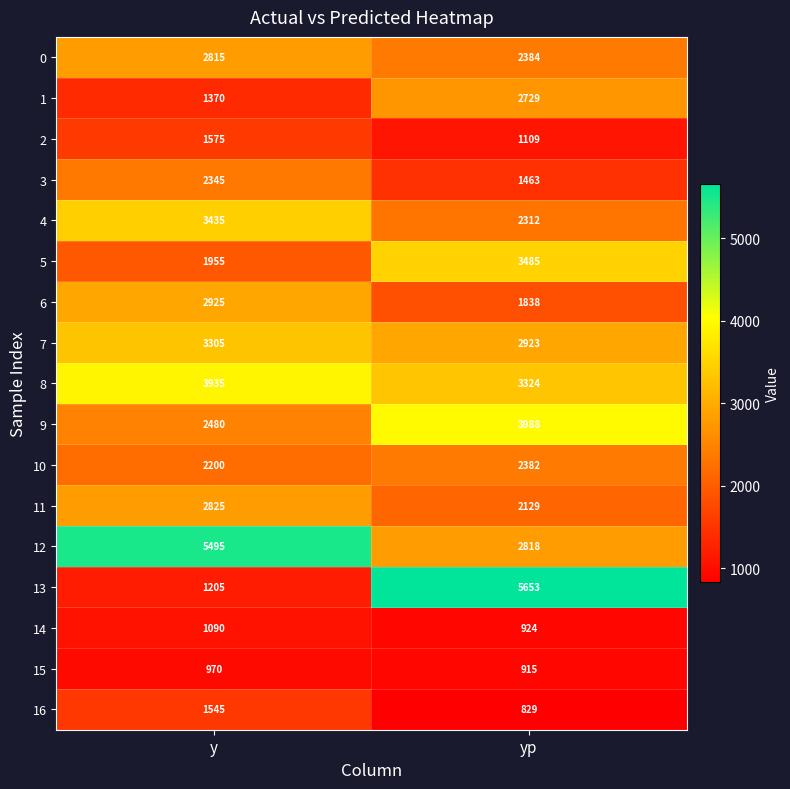

Is it true that 3 equals 3565 at y?

False